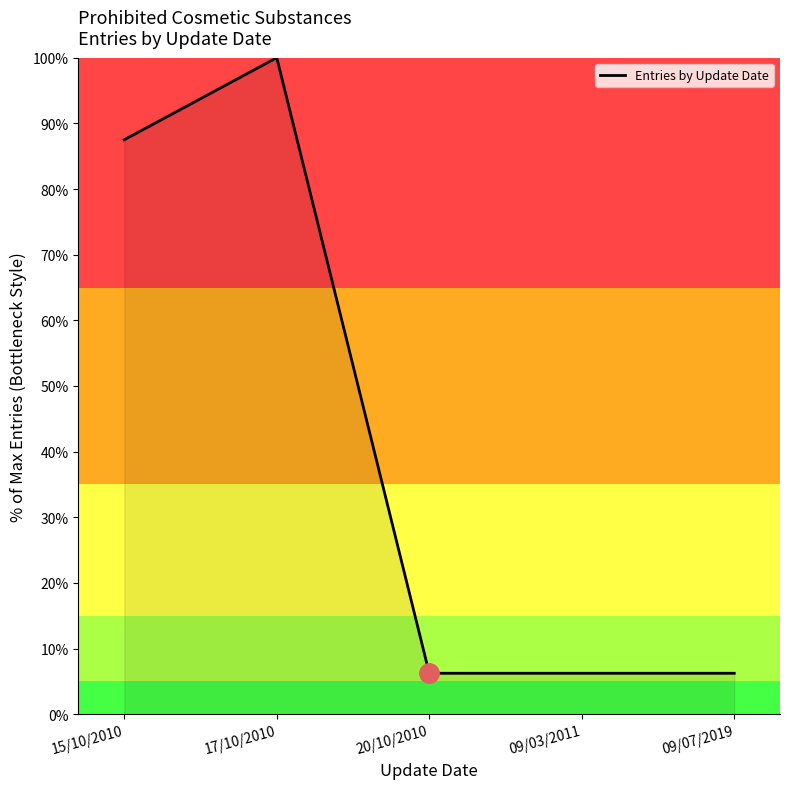

Approximately how many times larger is the value at 17/10/2010 compared to 15/10/2010?

1.1